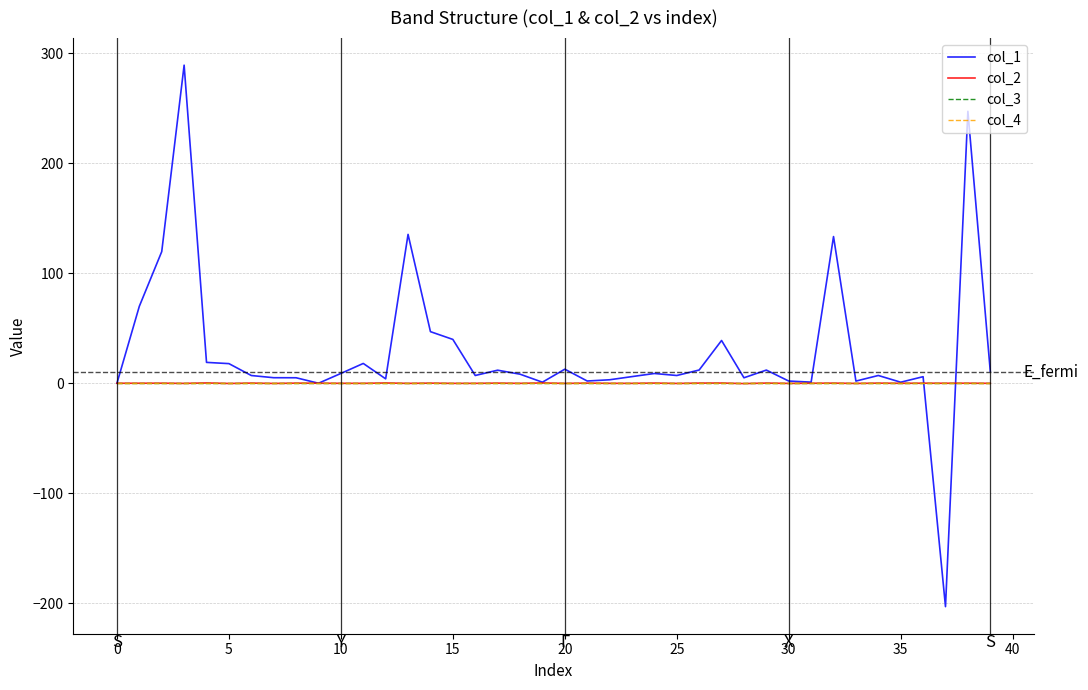

True or false: col_3 and col_4 cross at least once.

False